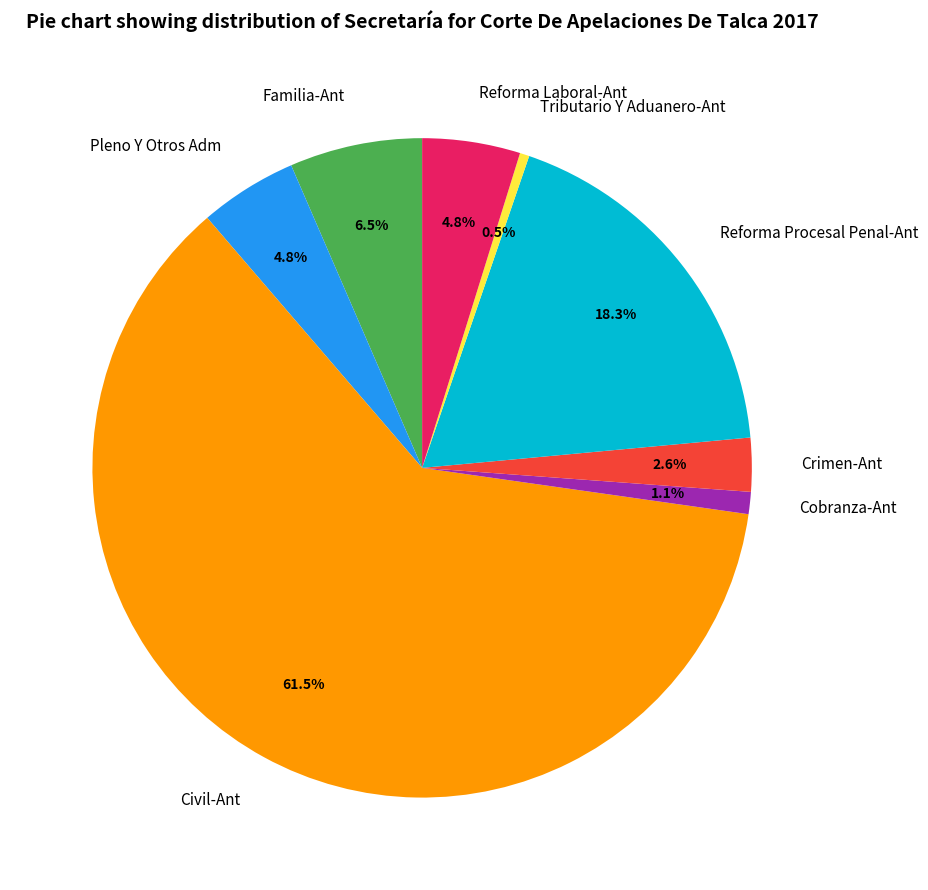

Is the sum of Pleno Y Otros Adm and Familia-Ant greater than half?

No